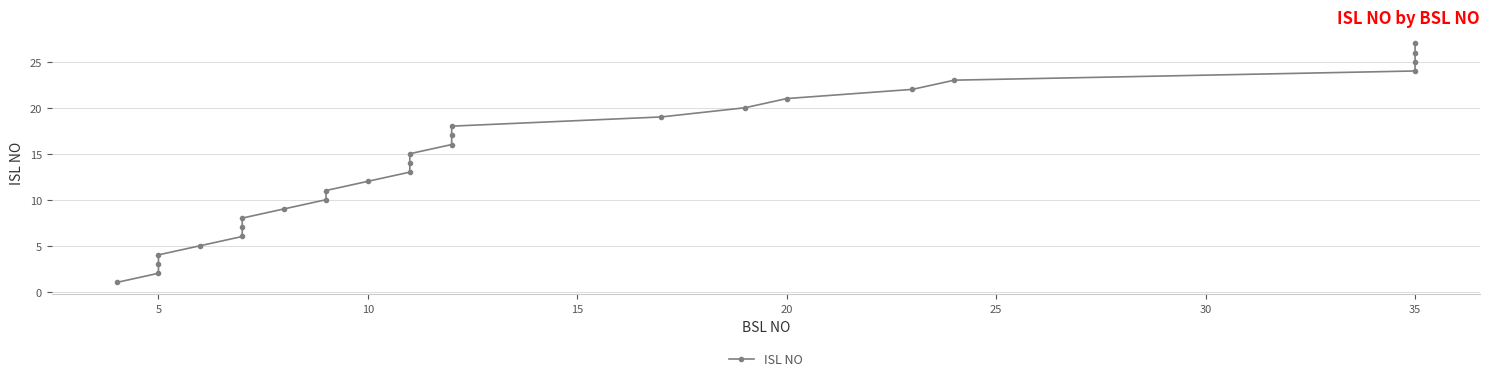

How many data points are less than 14?

13